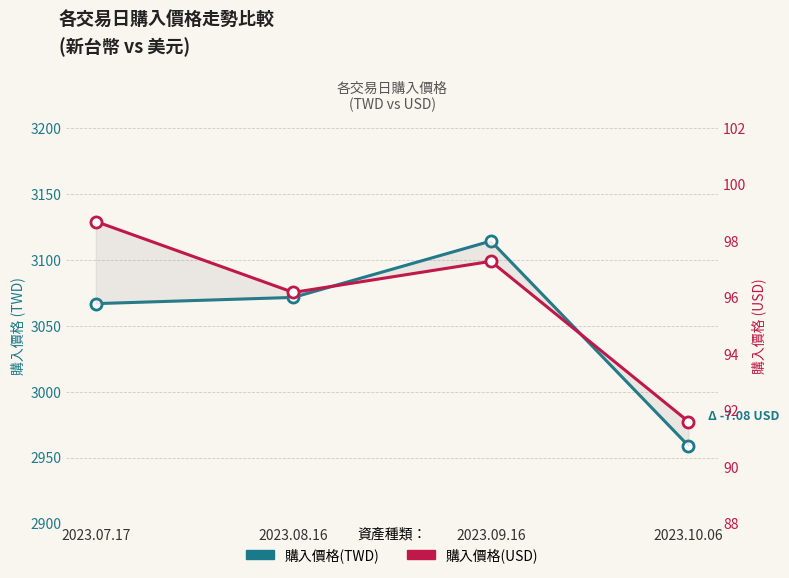

Which series changed the most between 2023.07.17 and 2023.08.16?

購入價格(TWD)